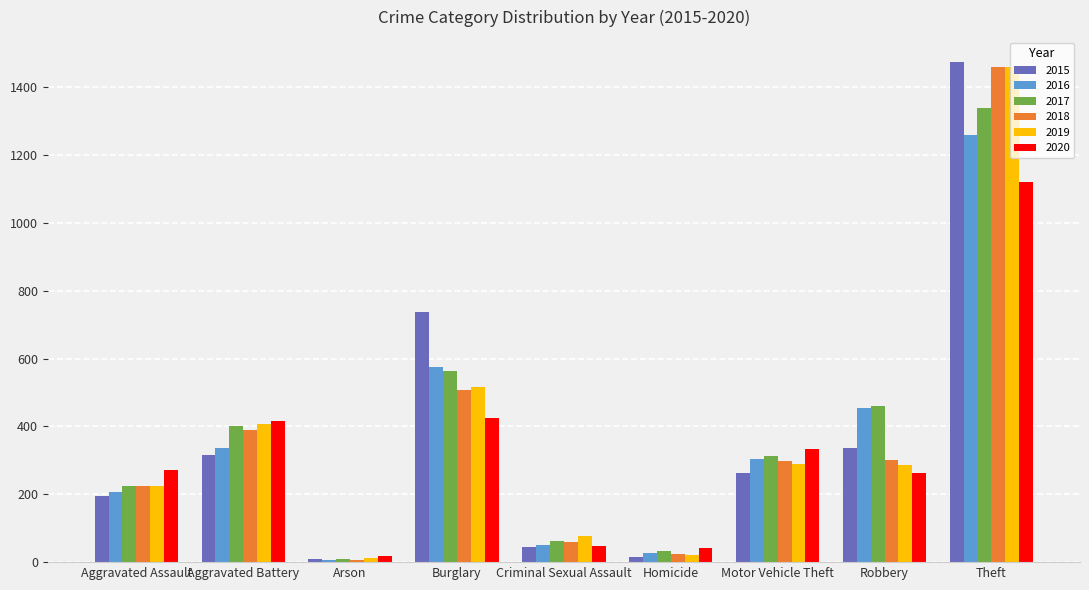

What value does the 2019 series have at Robbery?

287